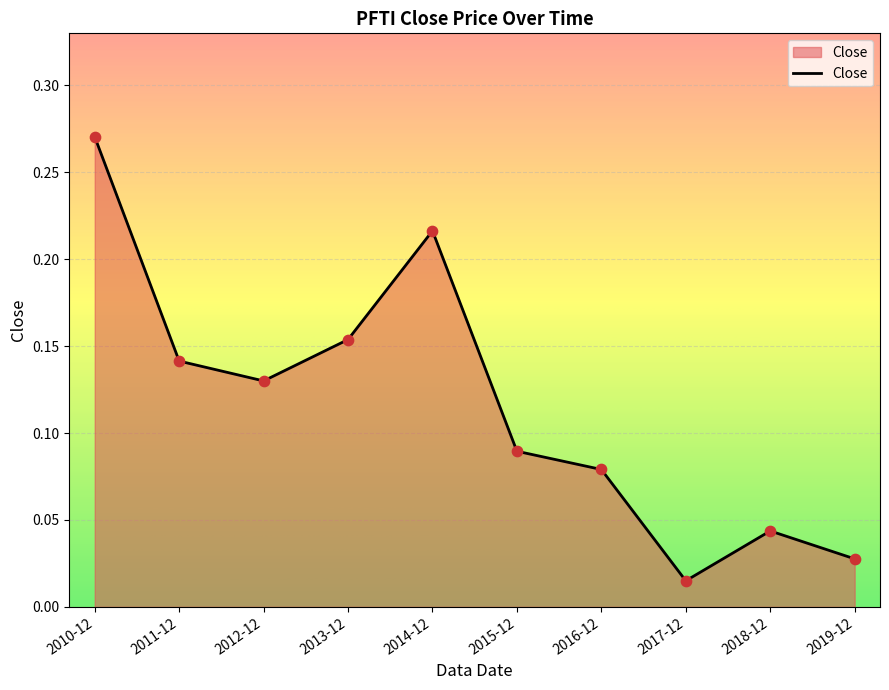

What is the change in value from 2016-12 to 2017-12?

-0.1